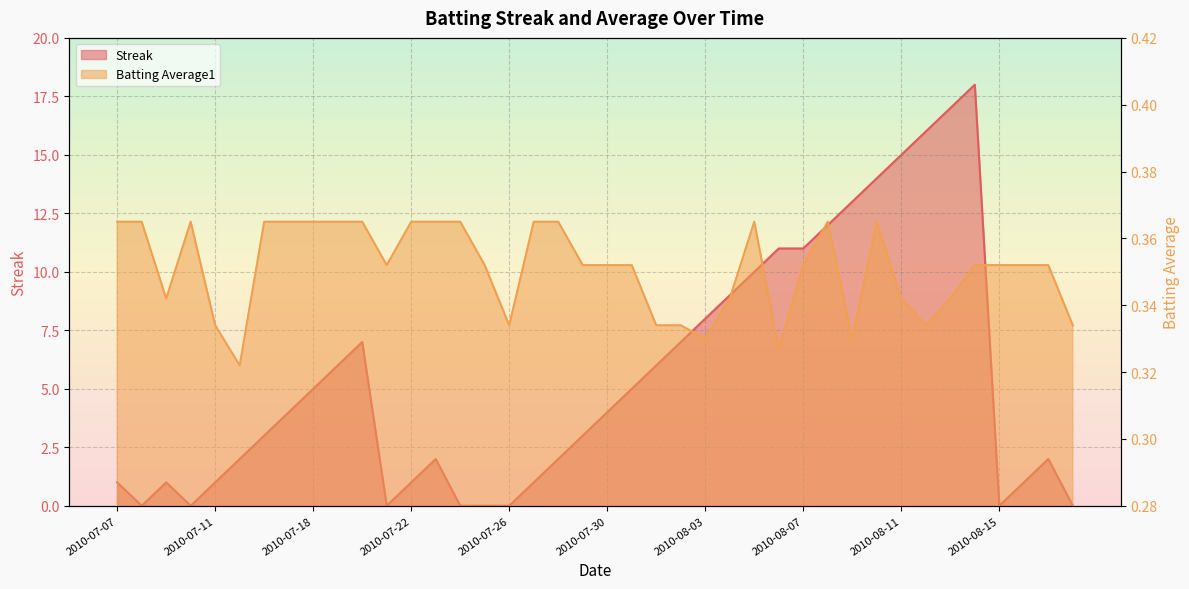

What is the value of the Streak point at the 9th from the left?

5.0